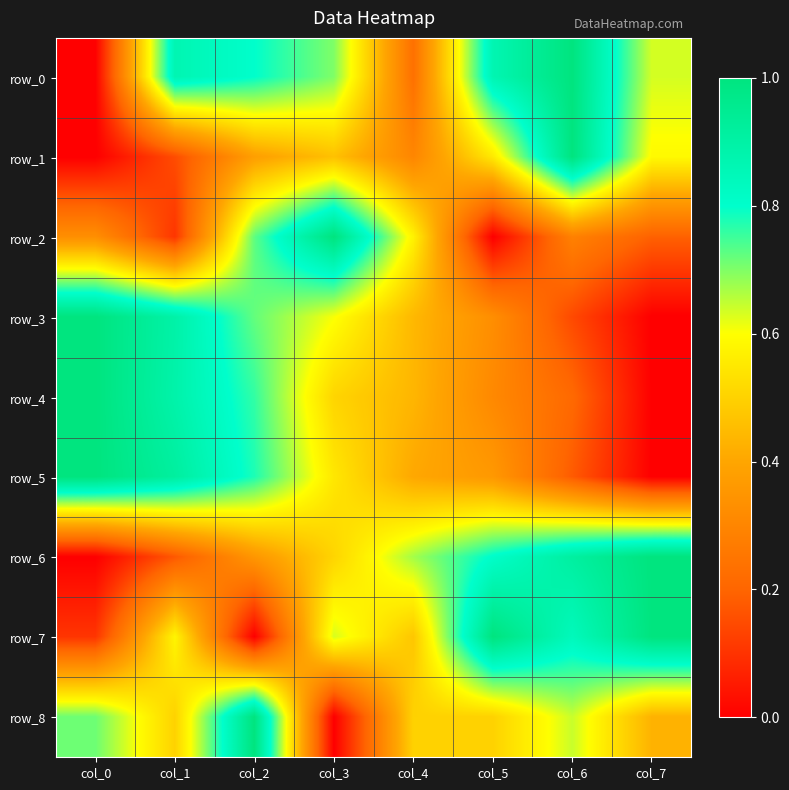

What is the difference between the highest and lowest values at col_1?

0.8